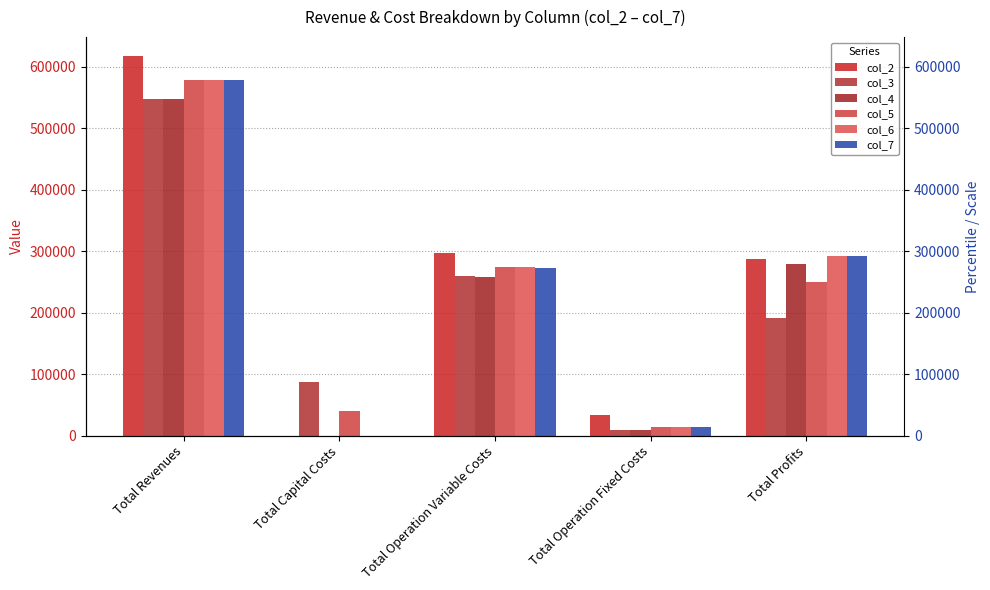

Which category has the lowest value in the col_4 series?

Total Capital Costs